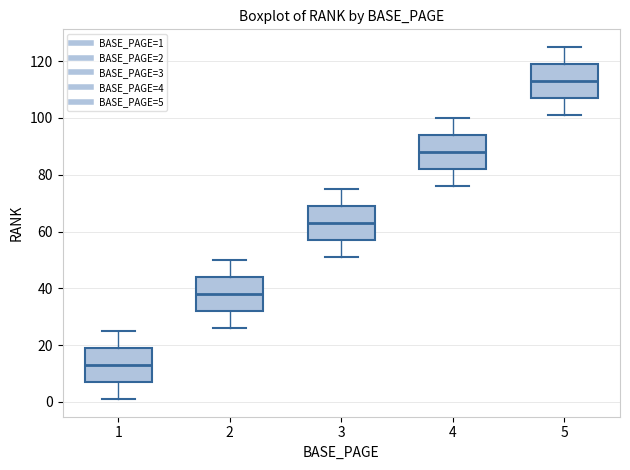

Which box has the highest median line?

5